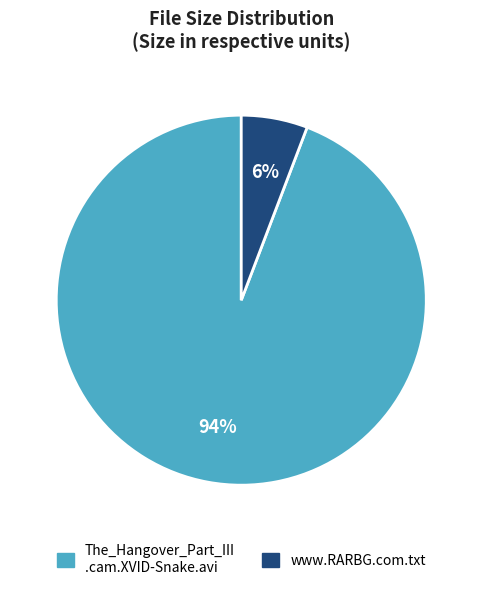

Is there a majority slice in this chart?

Yes